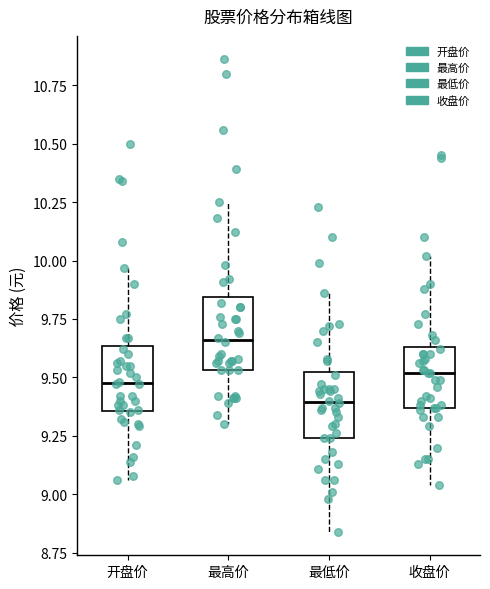

Reading left to right, transcribe this box plot: for each box, give where its median line is, the range the box spans, and where its two whiskers end, as read against the y-axis. The values are not printed on the chart, so give them approximately, as read against the axis.

开盘价: median 9.50, box 9.35 to 9.65, whiskers 9.05 to 9.95
最高价: median 9.65, box 9.55 to 9.85, whiskers 9.30 to 10.25
最低价: median 9.40, box 9.25 to 9.55, whiskers 8.85 to 9.85
收盘价: median 9.50, box 9.35 to 9.65, whiskers 9.05 to 10.00